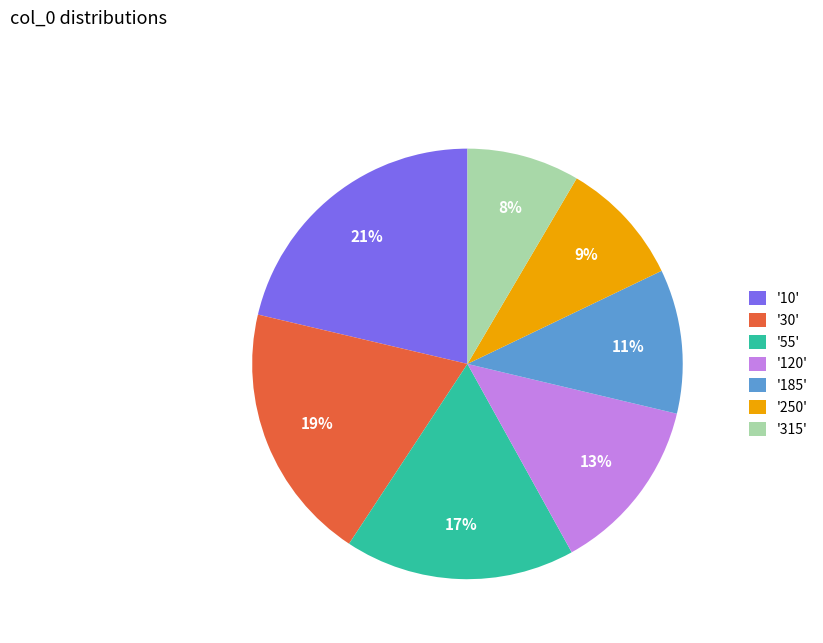

To the nearest percent, what portion does '10' represent?

21%